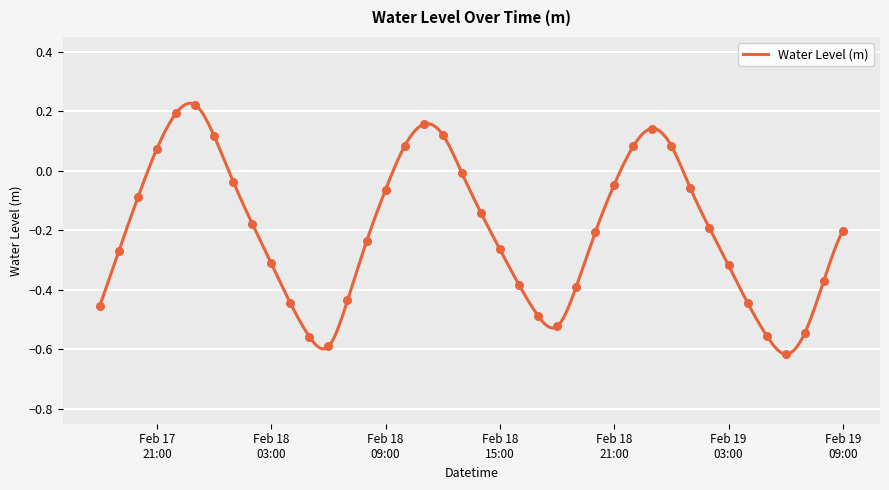

What is the change in value from 2025-02-18 01:00:00 to 2025-02-18 18:00:00?

-0.5